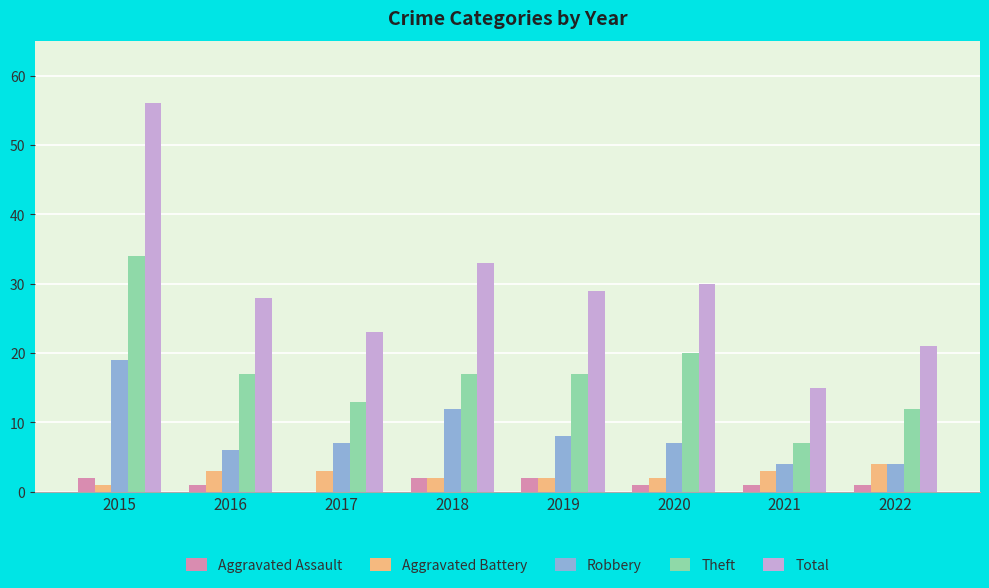

Which category has the highest value in the Robbery series?

2015